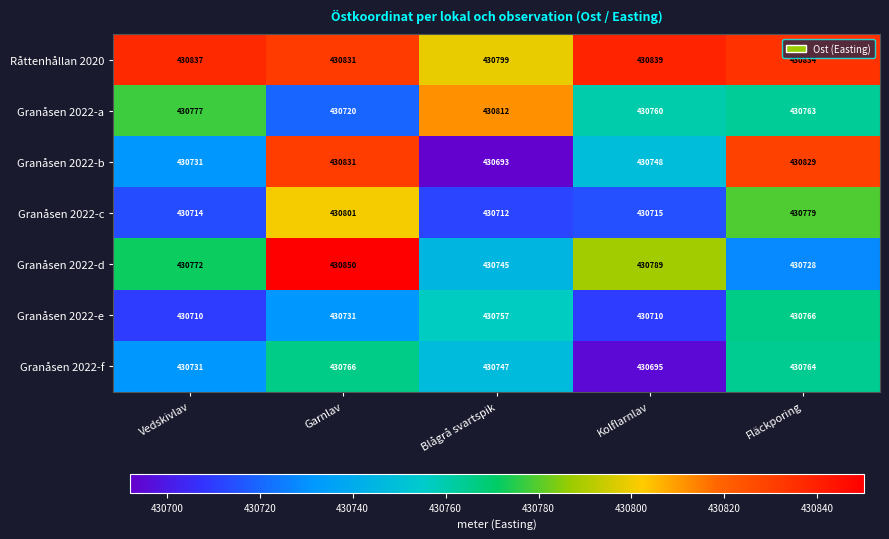

What is the difference between the second highest and second lowest values in the Råttenhållan 2020 series?

6